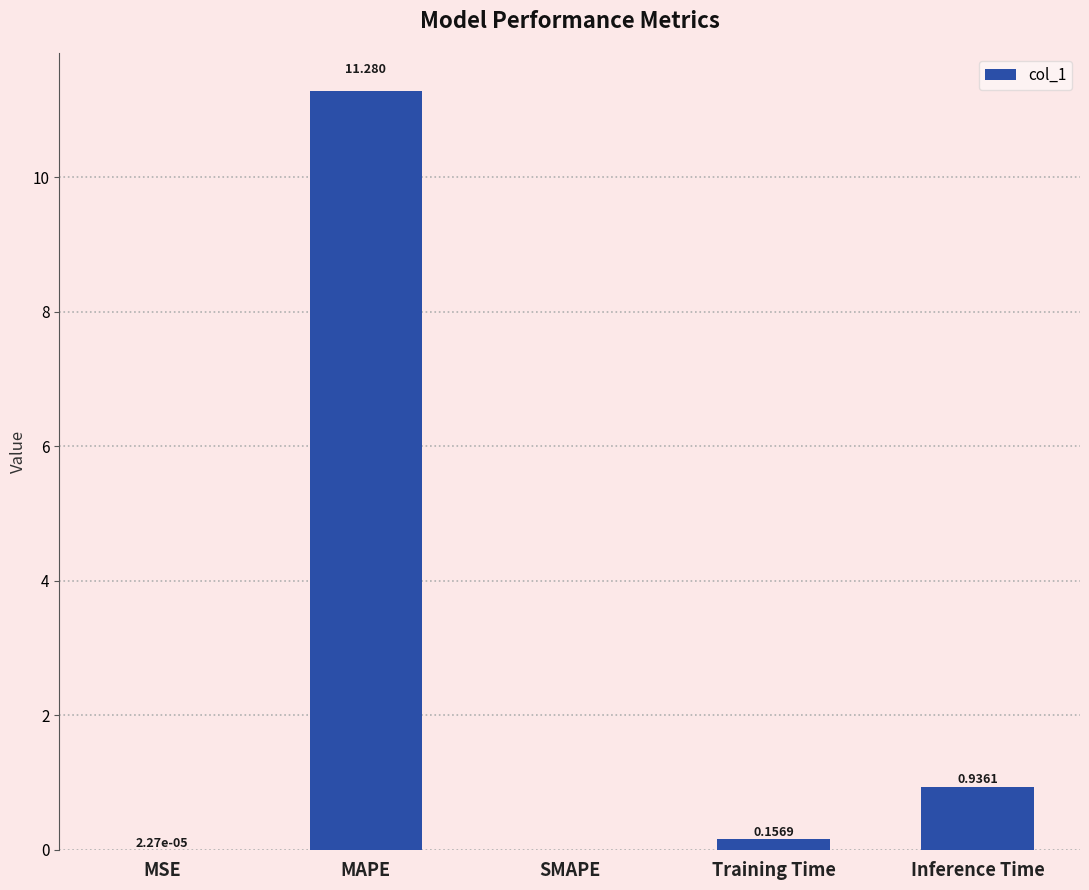

At which label is the value closest to 5?

Inference Time